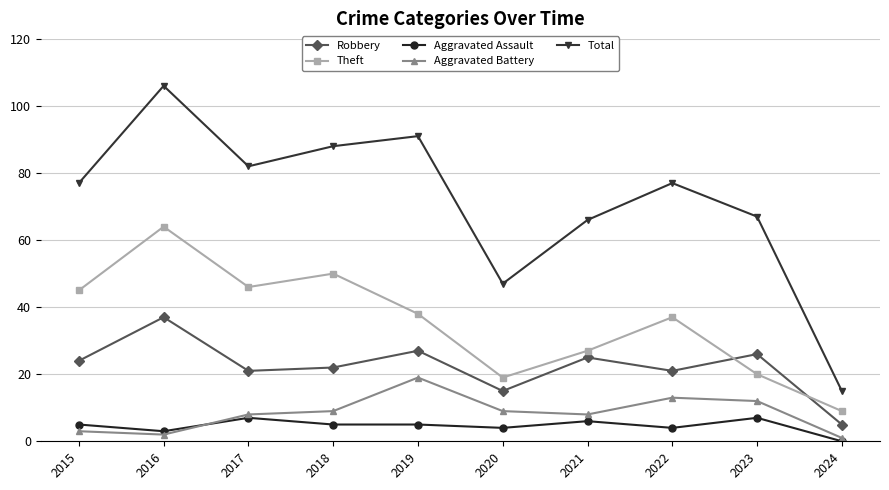

Reading left to right, what are all the values shown in this chart?

Robbery: 2015=24	2016=37	2017=21	2018=22	2019=27	2020=15	2021=25	2022=21	2023=26	2024=5
Theft: 2015=45	2016=64	2017=46	2018=50	2019=38	2020=19	2021=27	2022=37	2023=20	2024=9
Aggravated Assault: 2015=5	2016=3	2017=7	2018=5	2019=5	2020=4	2021=6	2022=4	2023=7	2024=0
Aggravated Battery: 2015=3	2016=2	2017=8	2018=9	2019=19	2020=9	2021=8	2022=13	2023=12	2024=1
Total: 2015=77	2016=106	2017=82	2018=88	2019=91	2020=47	2021=66	2022=77	2023=67	2024=15